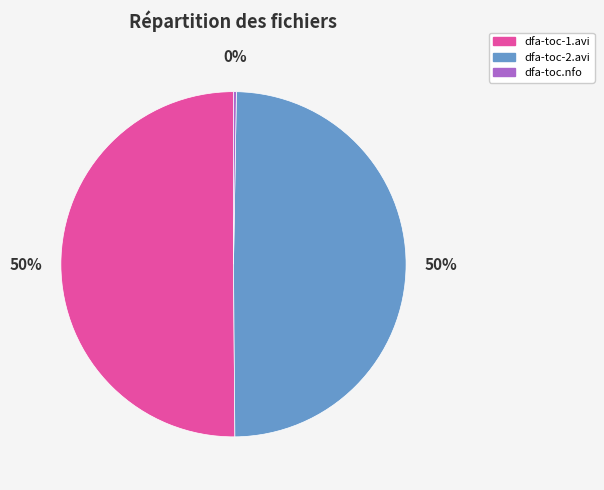

What percentage is the dfa-toc-1.avi slice, to the nearest percent?

50%